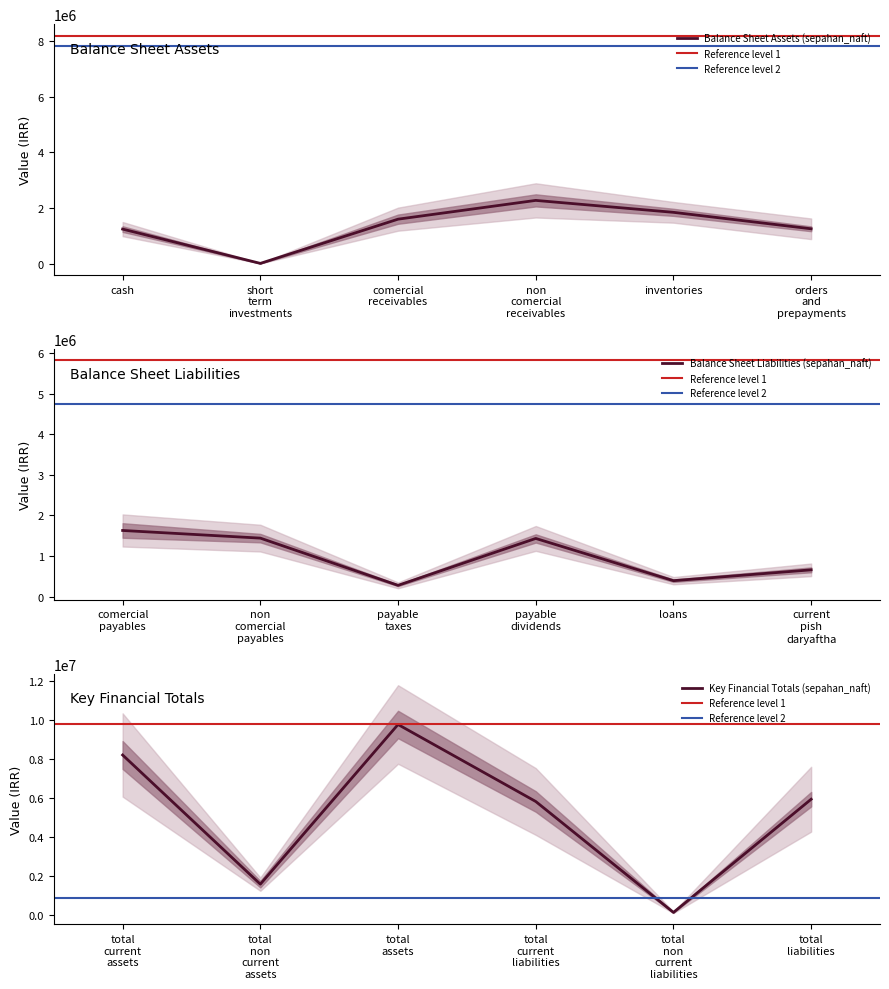

Is it true that total_liabilities equals 5932412 at non_comercial_receivables?

True